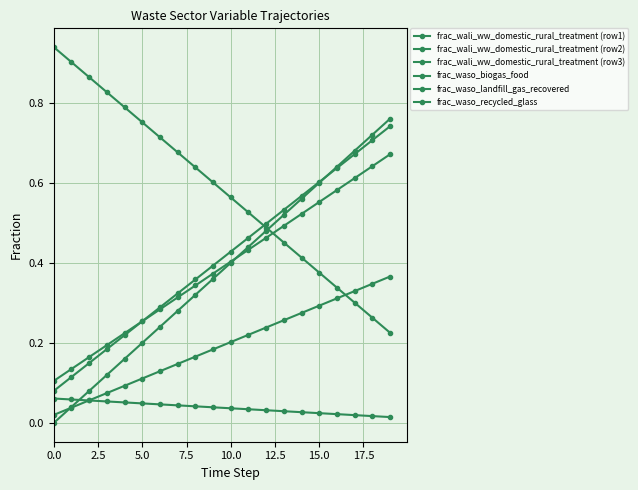

True or false: frac_waso_landfill_gas_recovered has more than 2 interior local peaks.

False